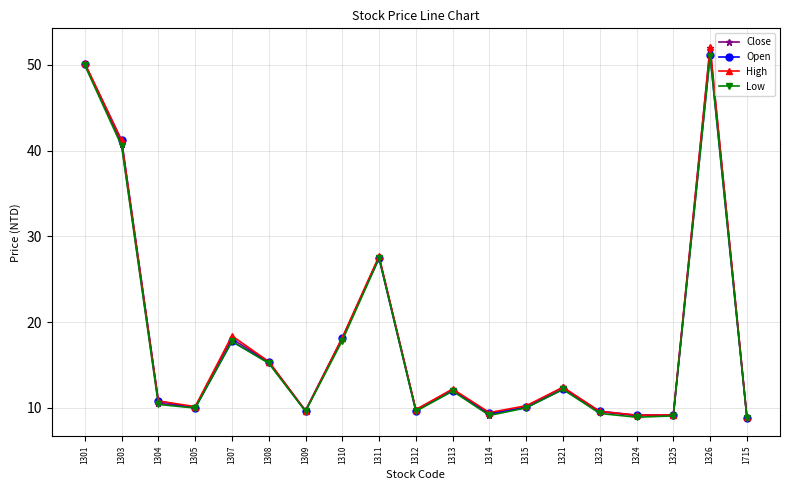

At how many categories does at least one series exceed 12?

9